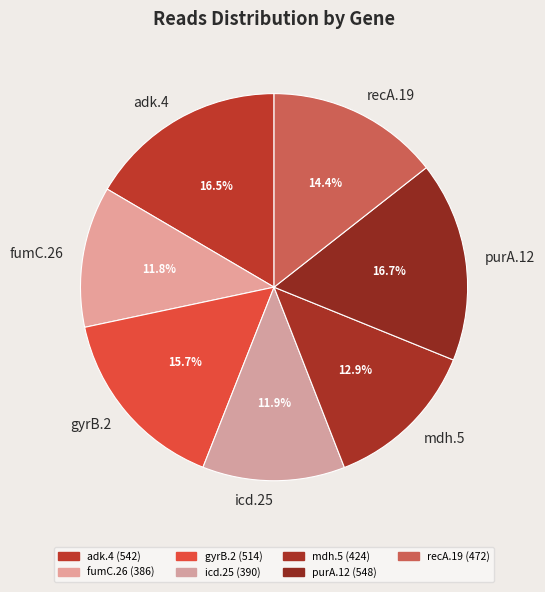

Is the sum of purA.12 and icd.25 greater than half?

No